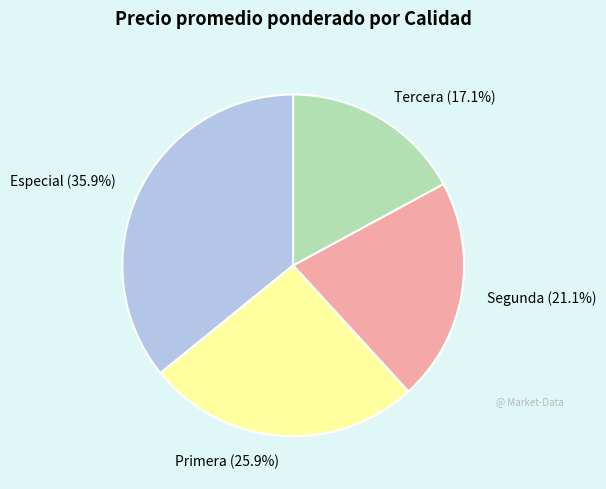

What percentage is the Especial slice, to the nearest percent?

36%